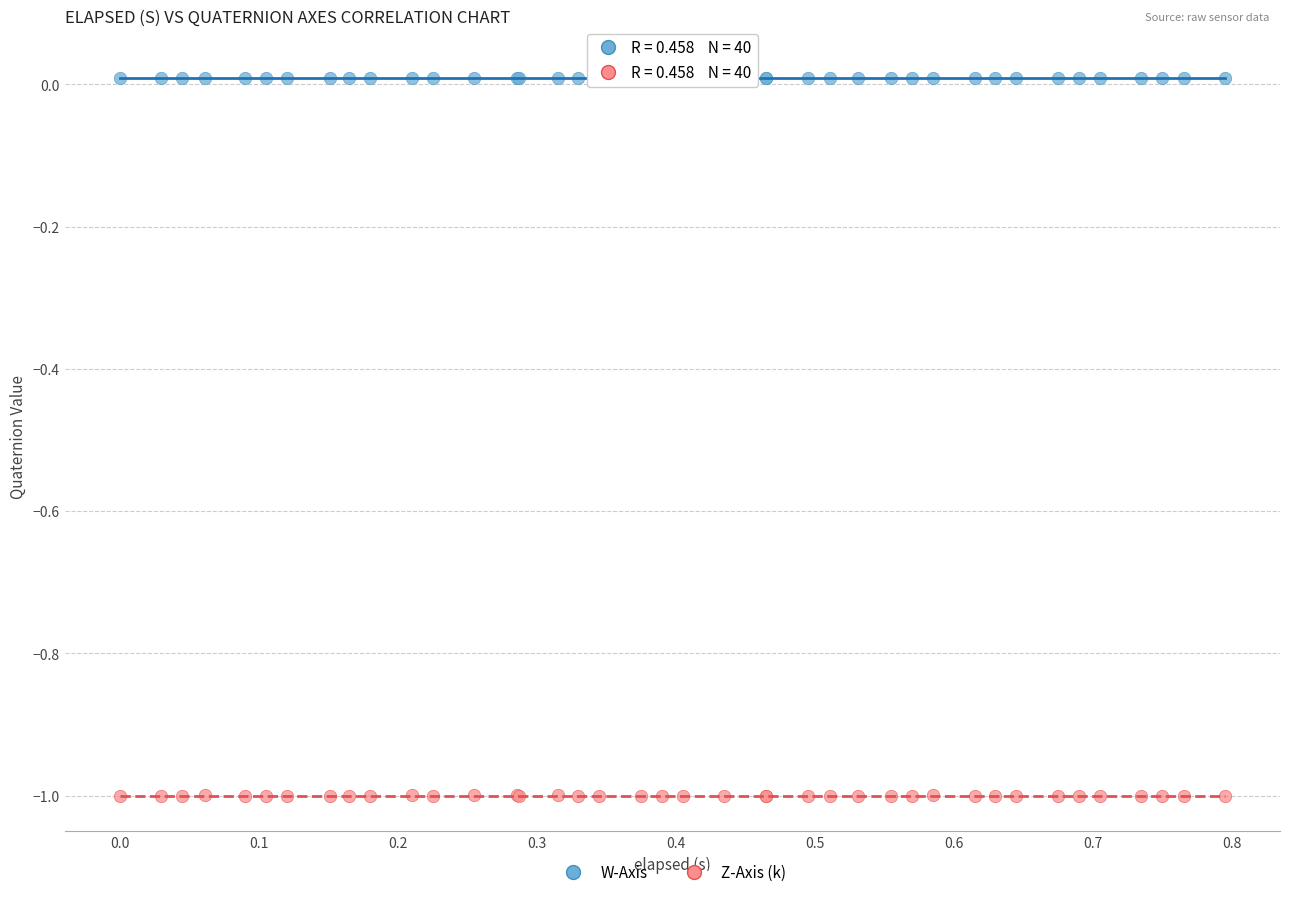

Which series reaches the minimum Y coordinate?

Z-Axis (k)